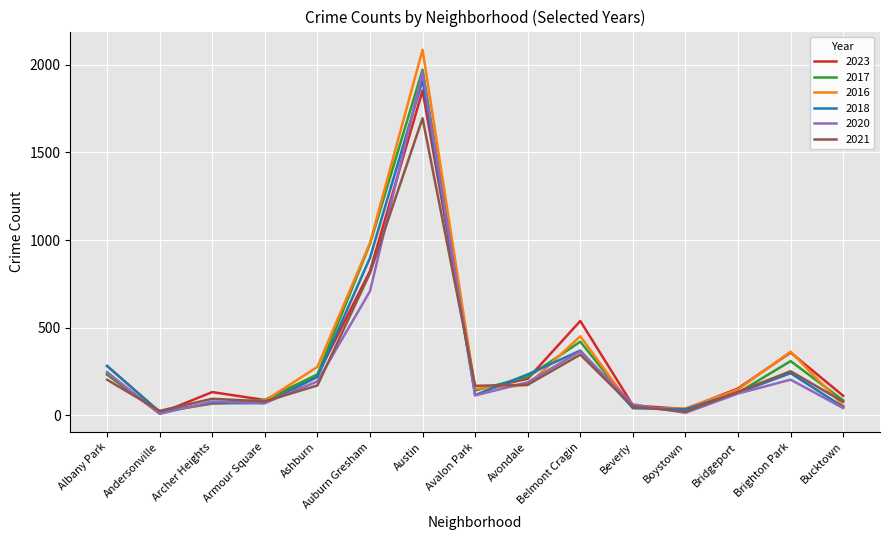

At which category does the chart reach its peak across all series?

Austin